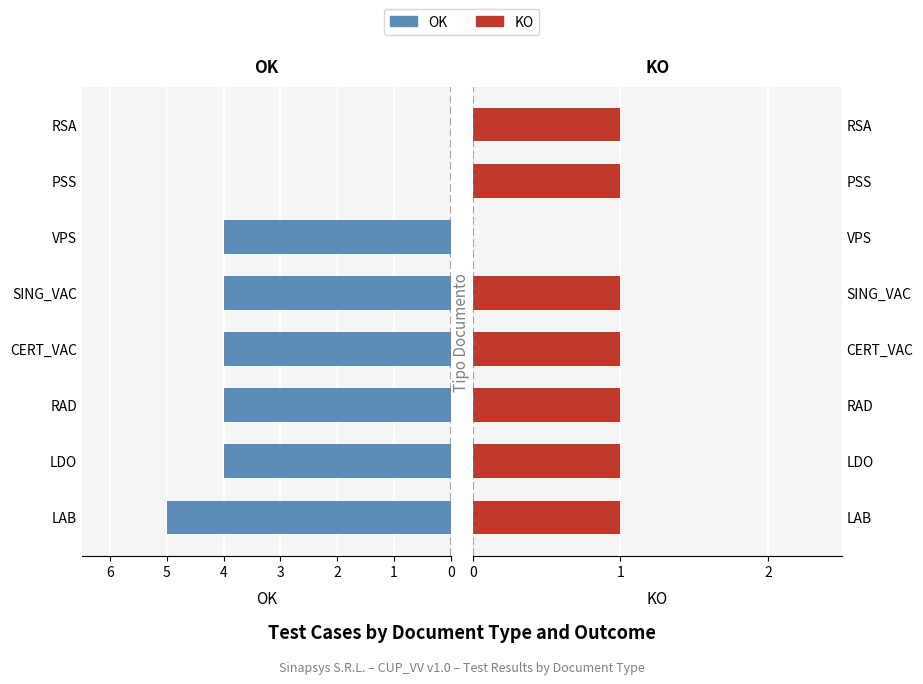

What is the value of the KO bar at the 3rd from the left?

1